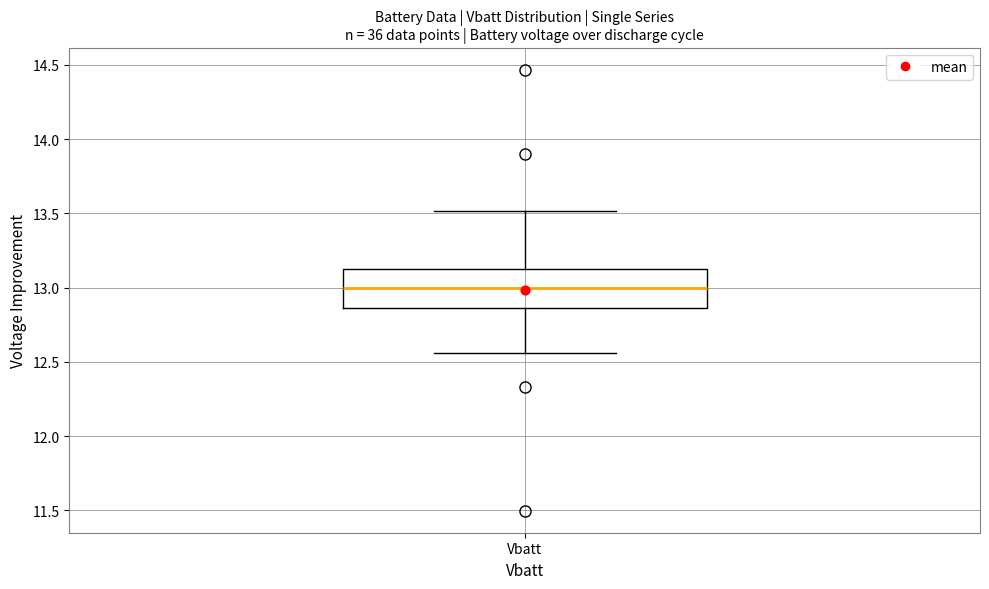

Read this box plot against the y-axis: the position of the median line, the range covered by the box, and the ends of both whiskers. The values are not printed on the chart, so give them approximately, as read against the axis.

median 13.00, box 12.85 to 13.15, whiskers 12.55 to 13.50